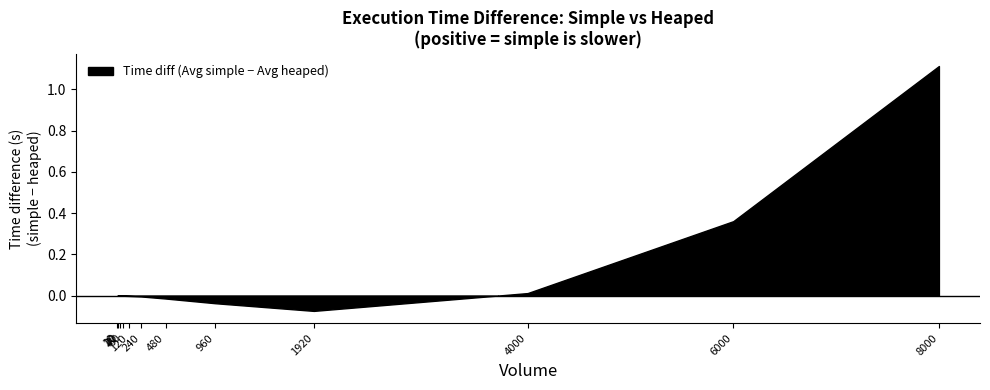

At which category is the sum across all series the highest?

8000